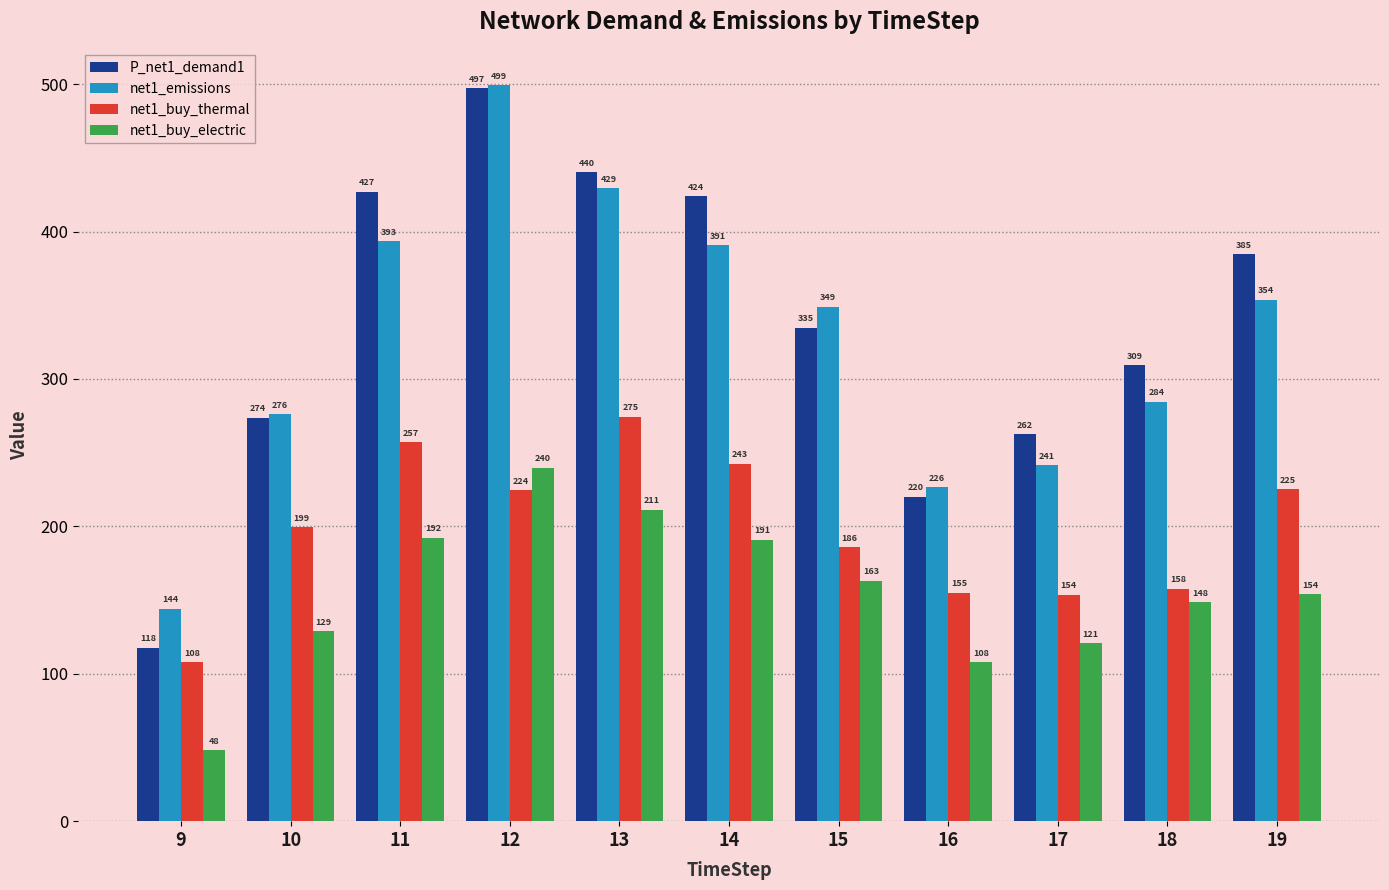

List the labels in order of P_net1_demand1 value, largest first.

12, 13, 11, 14, 19, 15, 18, 10, 17, 16, 9